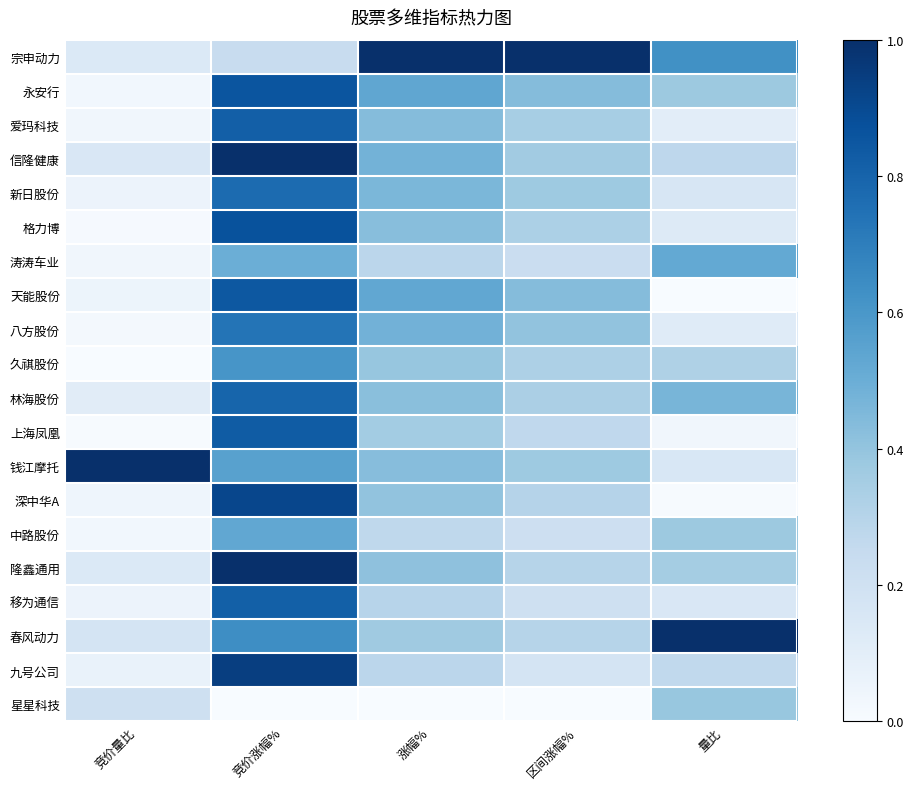

At how many categories does at least one series exceed 0?

5